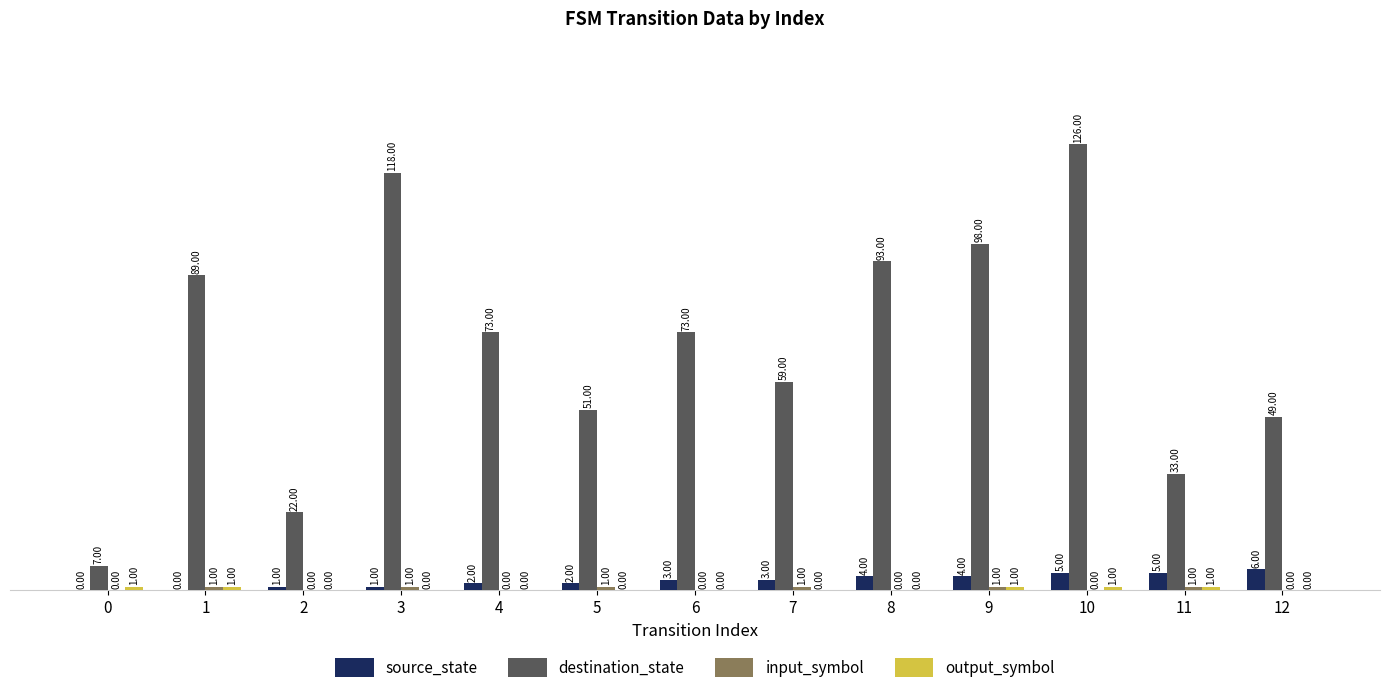

What is the total value across all series at 1?

91